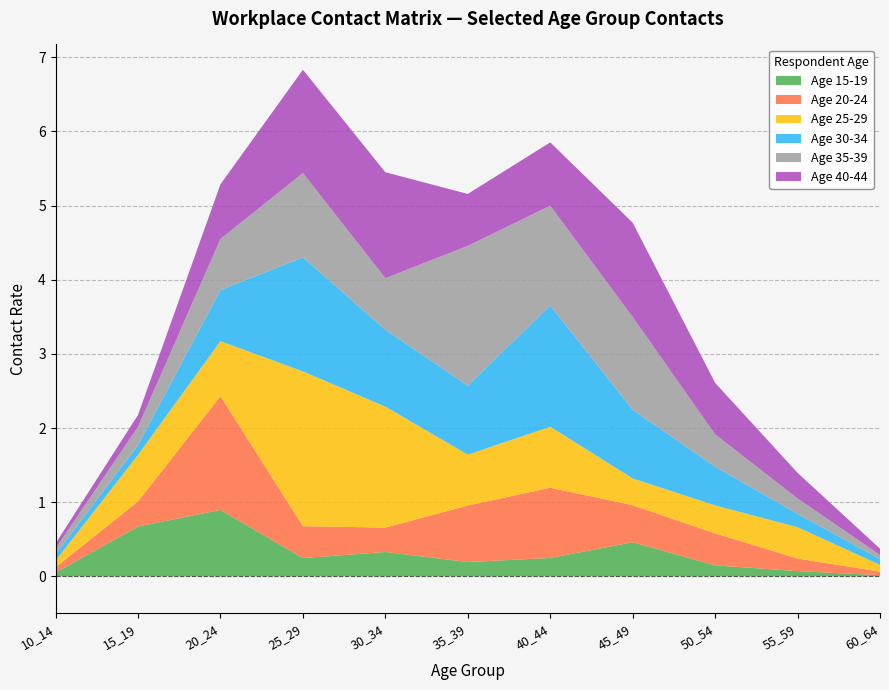

Reading right to left, extract all data points from this chart.

Age 15-19: 60_64=0.0	55_59=0.1	50_54=0.1	45_49=0.5	40_44=0.2	35_39=0.2	30_34=0.3	25_29=0.2	20_24=0.9	15_19=0.7	10_14=0.1
Age 20-24: 60_64=0.0	55_59=0.2	50_54=0.4	45_49=0.5	40_44=0.9	35_39=0.8	30_34=0.3	25_29=0.4	20_24=1.5	15_19=0.3	10_14=0.1
Age 25-29: 60_64=0.1	55_59=0.4	50_54=0.4	45_49=0.4	40_44=0.8	35_39=0.7	30_34=1.6	25_29=2.1	20_24=0.7	15_19=0.6	10_14=0.1
Age 30-34: 60_64=0.1	55_59=0.2	50_54=0.5	45_49=0.9	40_44=1.6	35_39=0.9	30_34=1.0	25_29=1.5	20_24=0.7	15_19=0.1	10_14=0.1
Age 35-39: 60_64=0.1	55_59=0.2	50_54=0.4	45_49=1.3	40_44=1.3	35_39=1.9	30_34=0.7	25_29=1.1	20_24=0.7	15_19=0.2	10_14=0.1
Age 40-44: 60_64=0.1	55_59=0.3	50_54=0.7	45_49=1.3	40_44=0.9	35_39=0.7	30_34=1.4	25_29=1.4	20_24=0.7	15_19=0.2	10_14=0.1